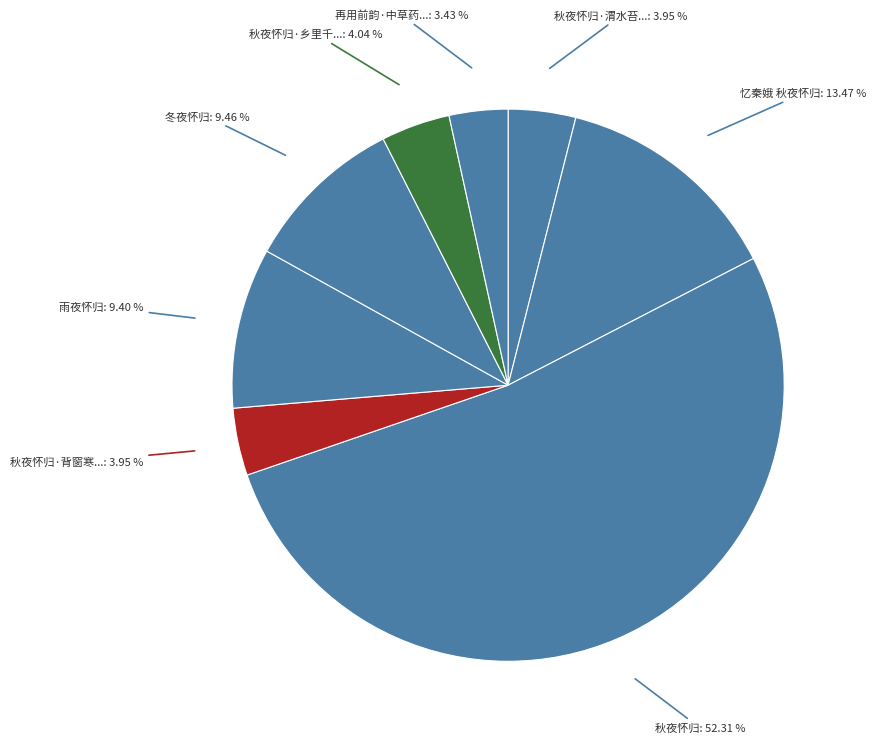

How many slices are in this pie chart?

8